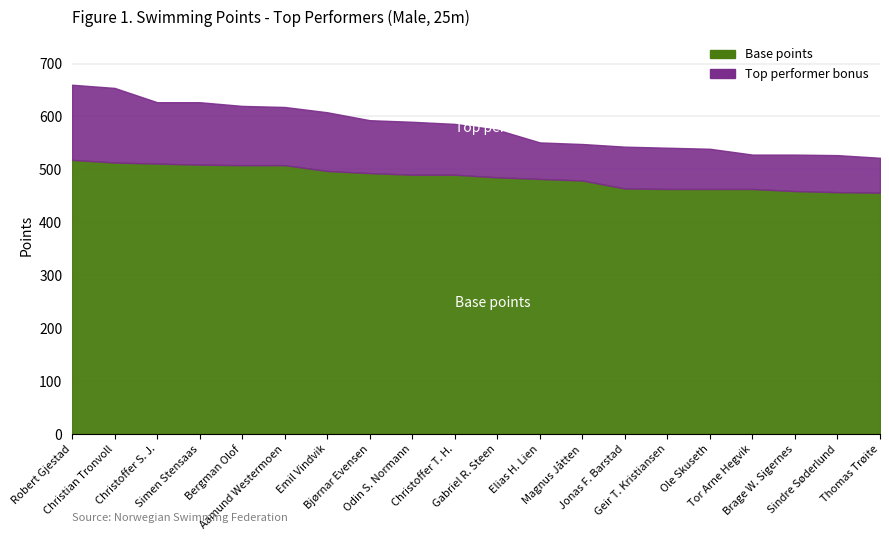

What is the average value of the Poeng (top performers) series?

579